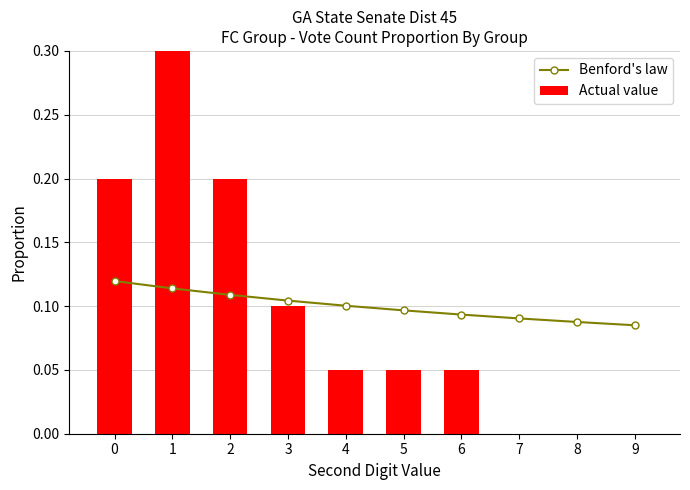

At which category is the sum across all series the highest?

1